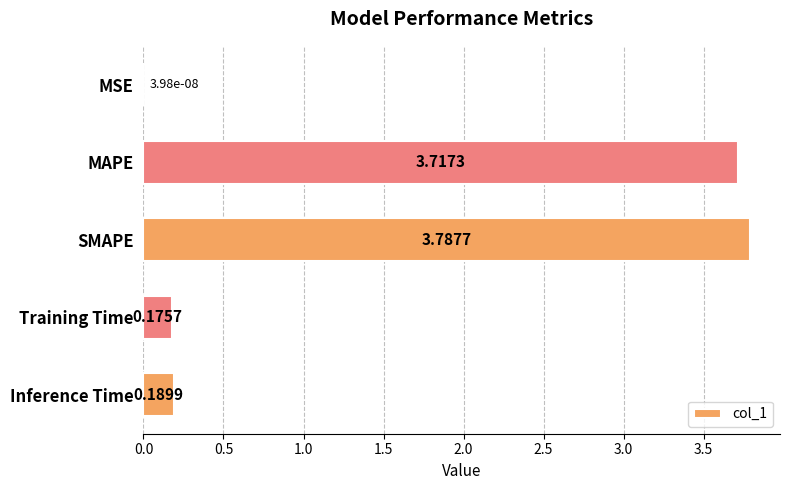

Where is the data nearest to the value 1?

Inference Time